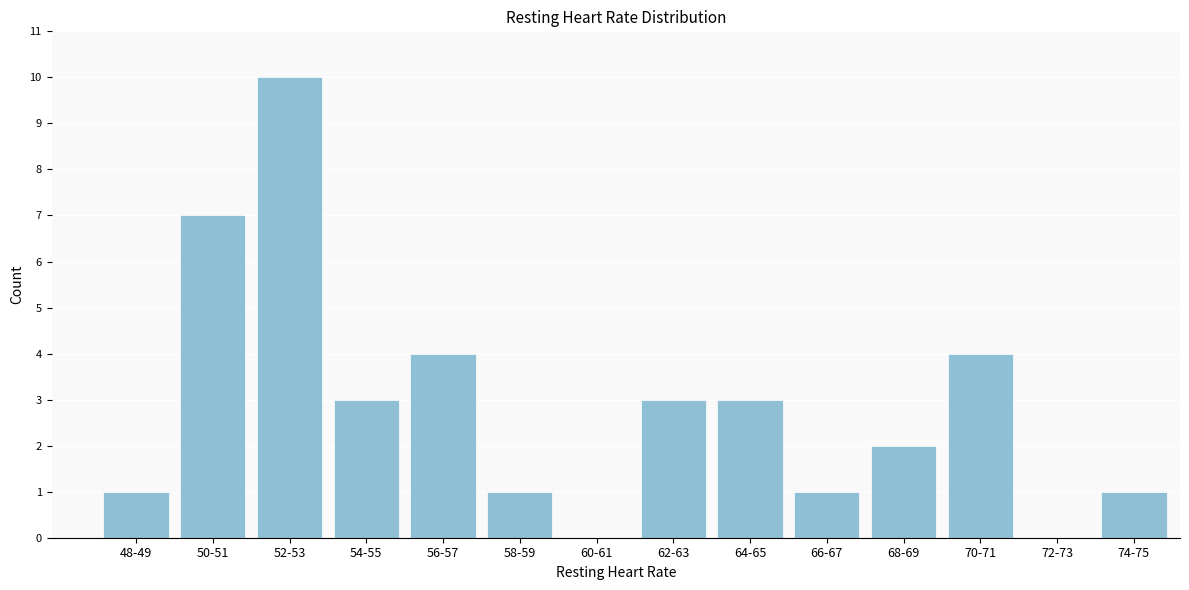

Reading right to left, extract all data points from this chart.

74-75=1	72-73=0	70-71=4	68-69=2	66-67=1	64-65=3	62-63=3	60-61=0	58-59=1	56-57=4	54-55=3	52-53=10	50-51=7	48-49=1